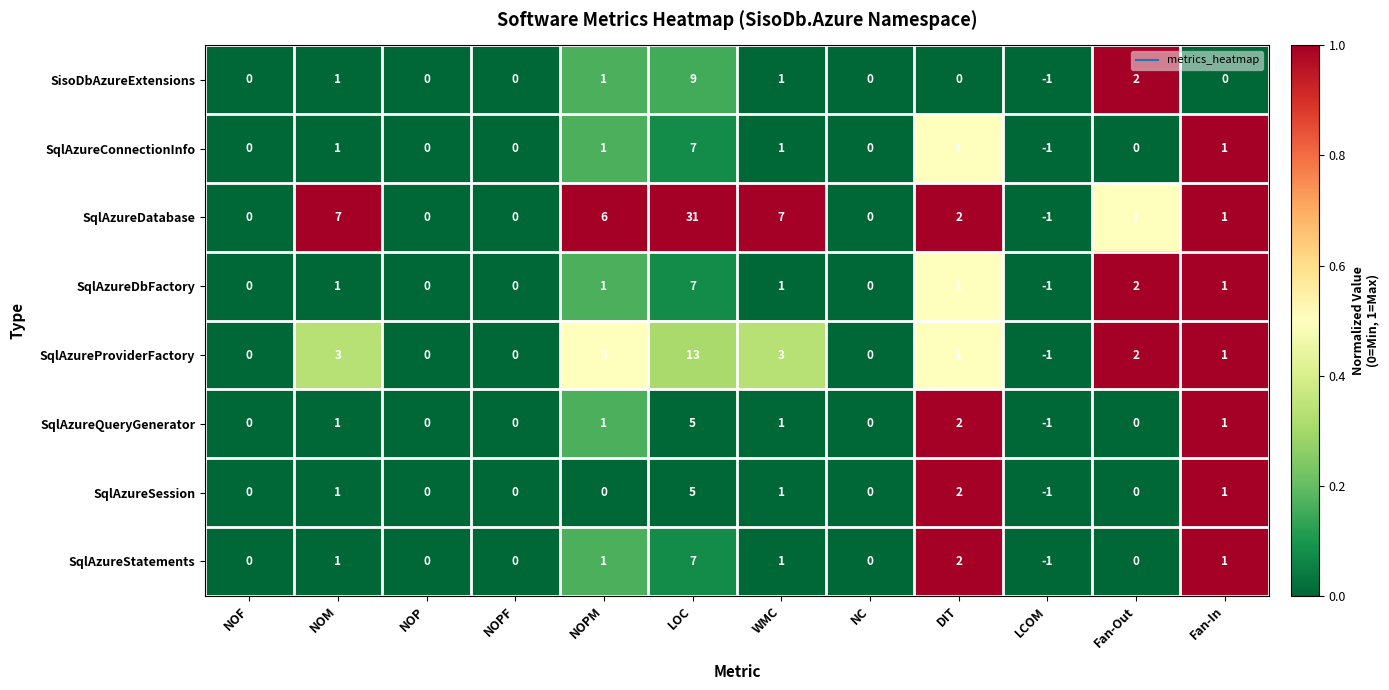

How many categories are shown in the chart?

12